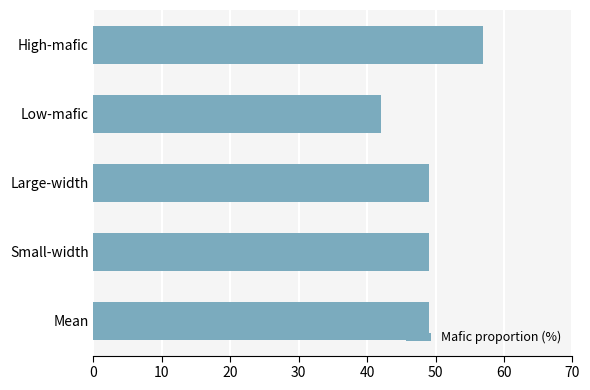

What is the difference between the maximum and minimum values?

15